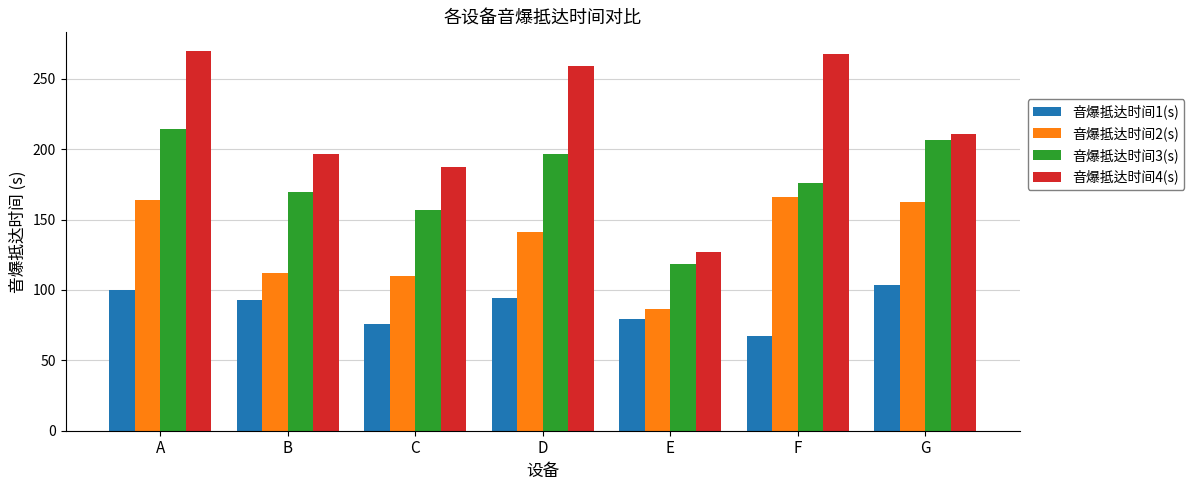

Which label corresponds to the smallest value in the chart?

F